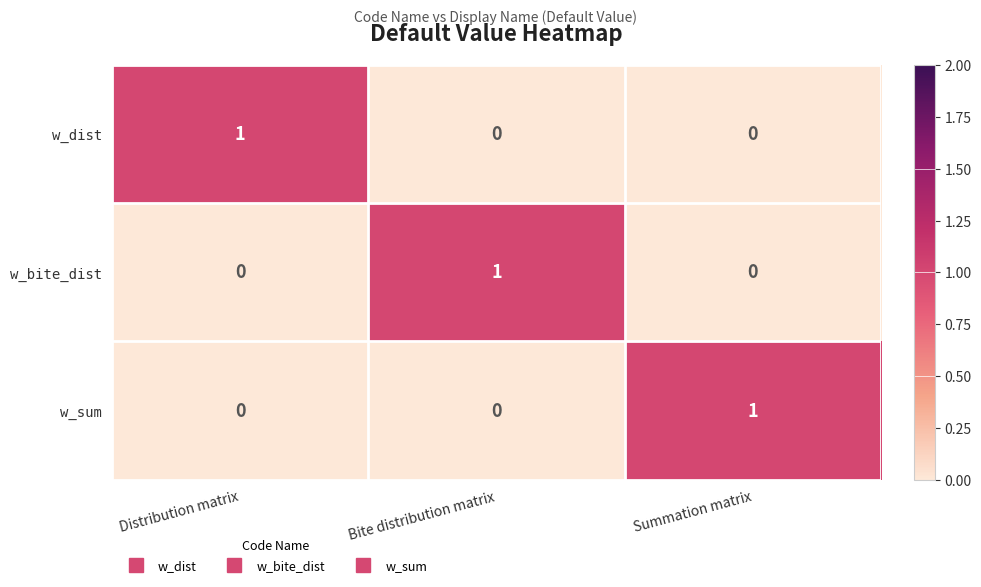

How many series are shown in this chart?

3